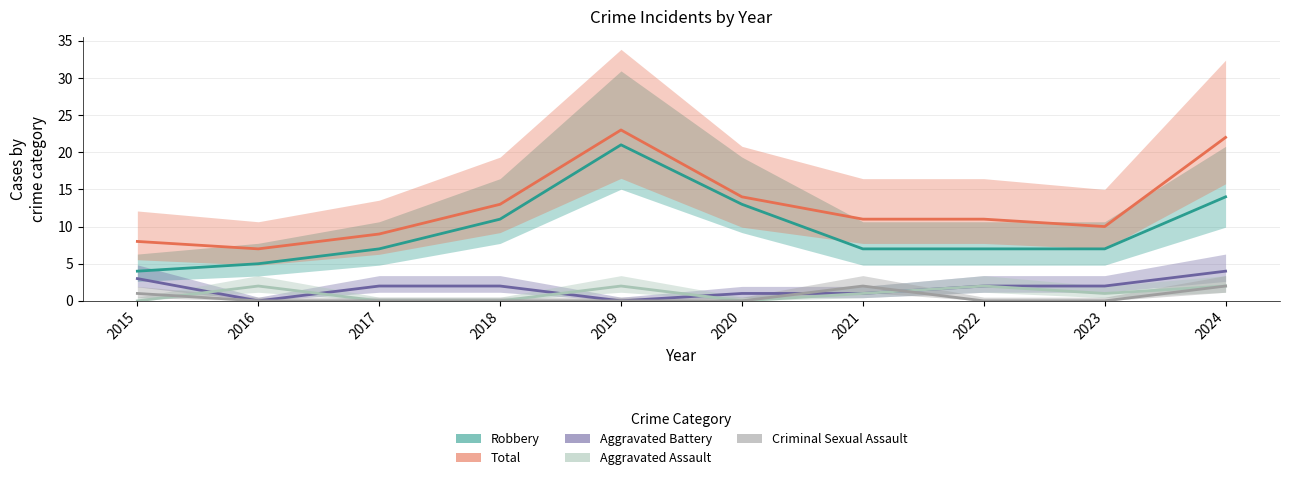

How many values in Aggravated Assault are above zero?

6